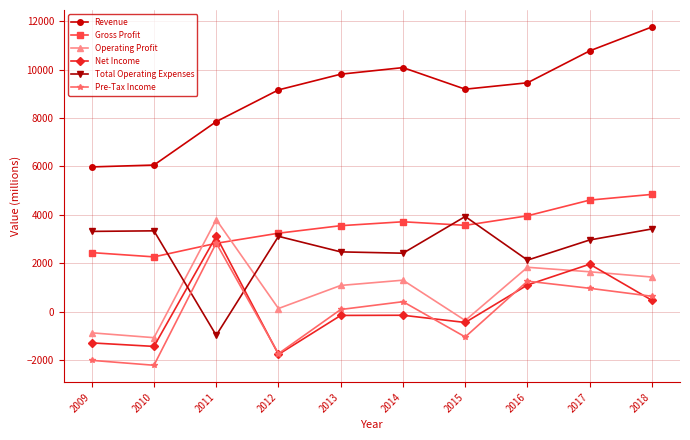

True or false: Net Income and Operating Profit cross at least once.

True